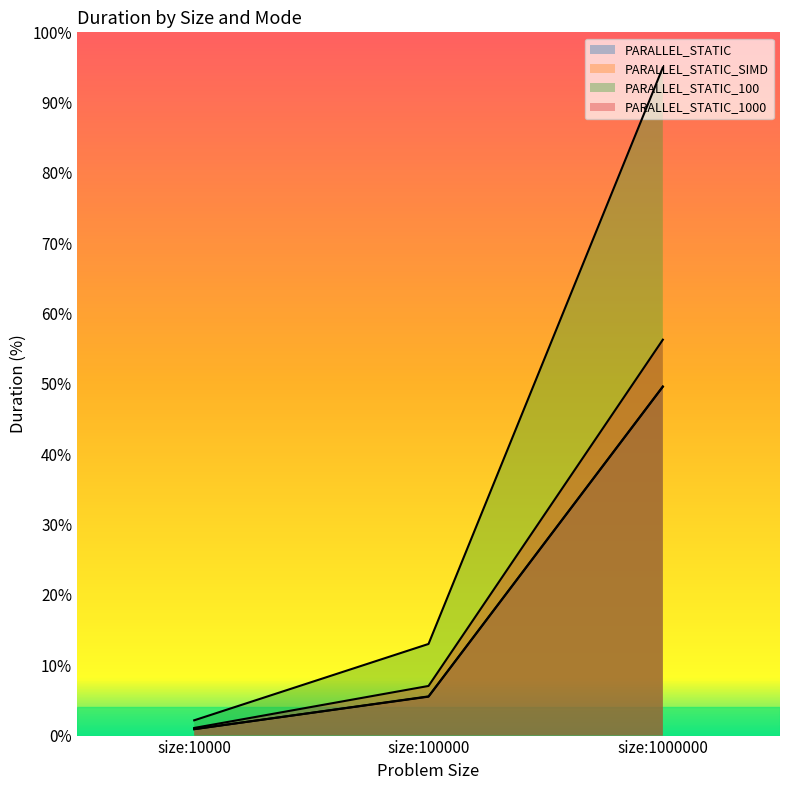

What are all the series names shown in the legend?

PARALLEL_STATIC, PARALLEL_STATIC_SIMD, PARALLEL_STATIC_100, PARALLEL_STATIC_1000